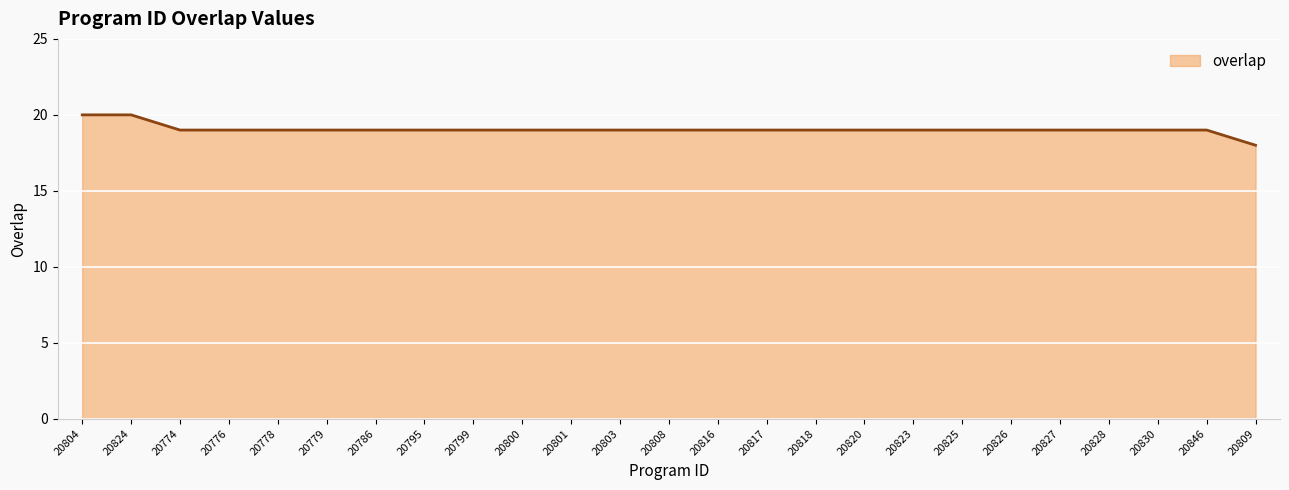

Does the chart display data point markers on the line(s)?

No